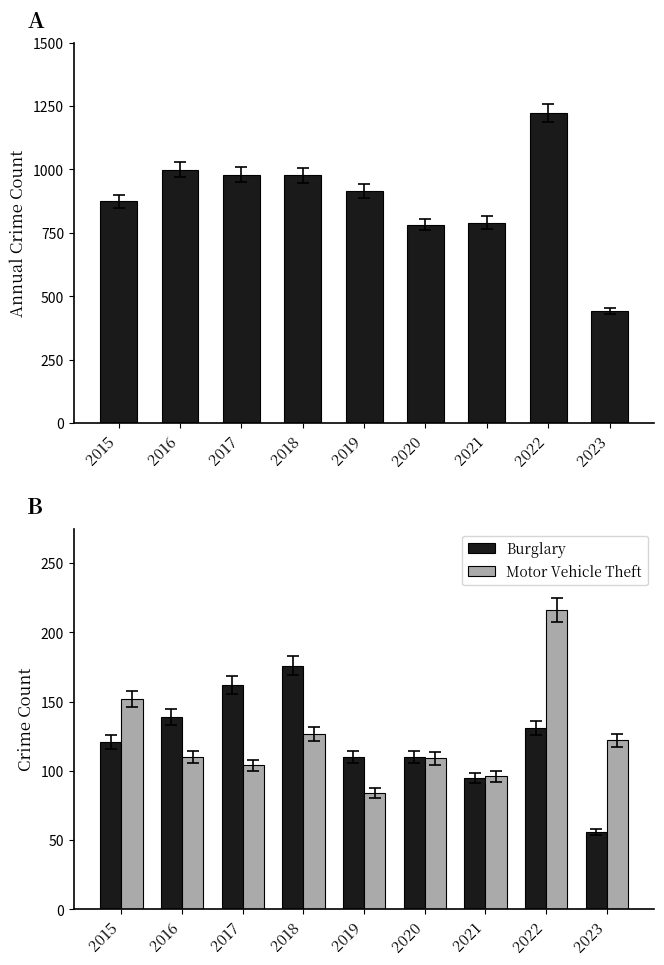

Which series has the largest range (max minus min)?

Theft